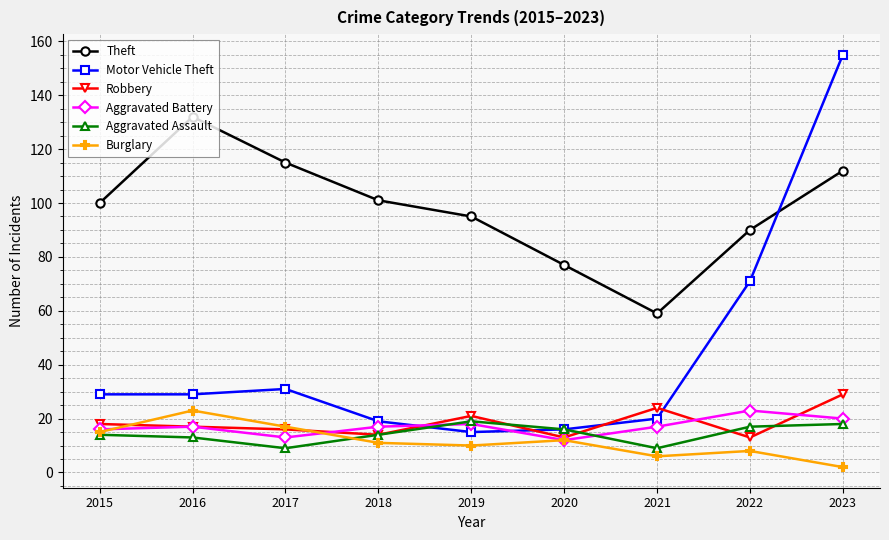

True or false: Burglary and Theft cross at least once.

False